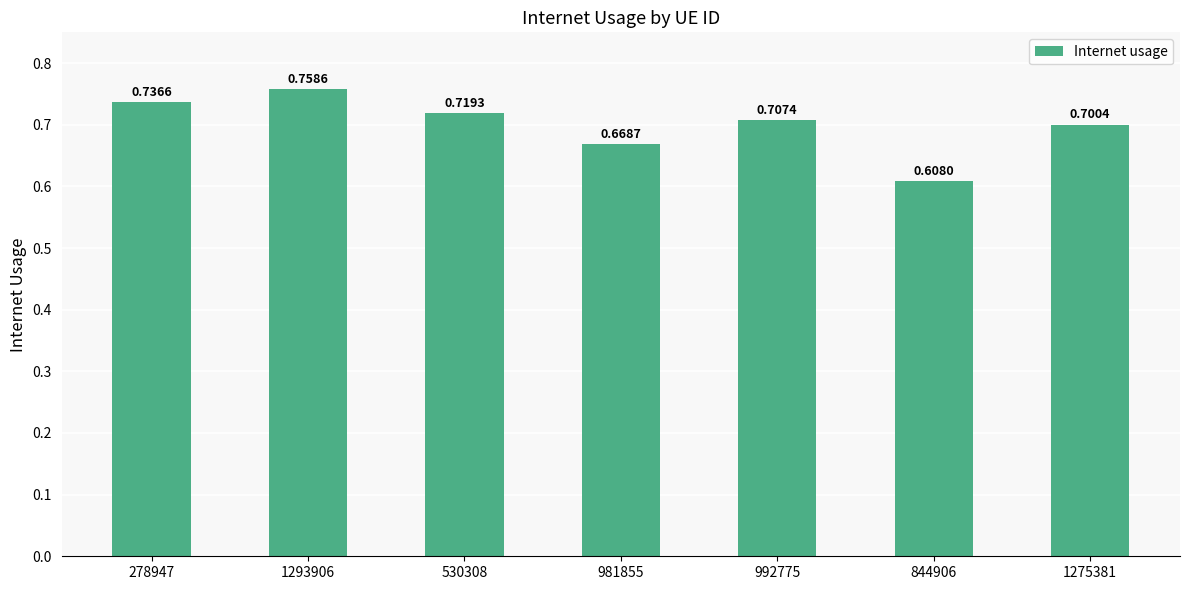

What is the label of the 5th bar from the left?

992775